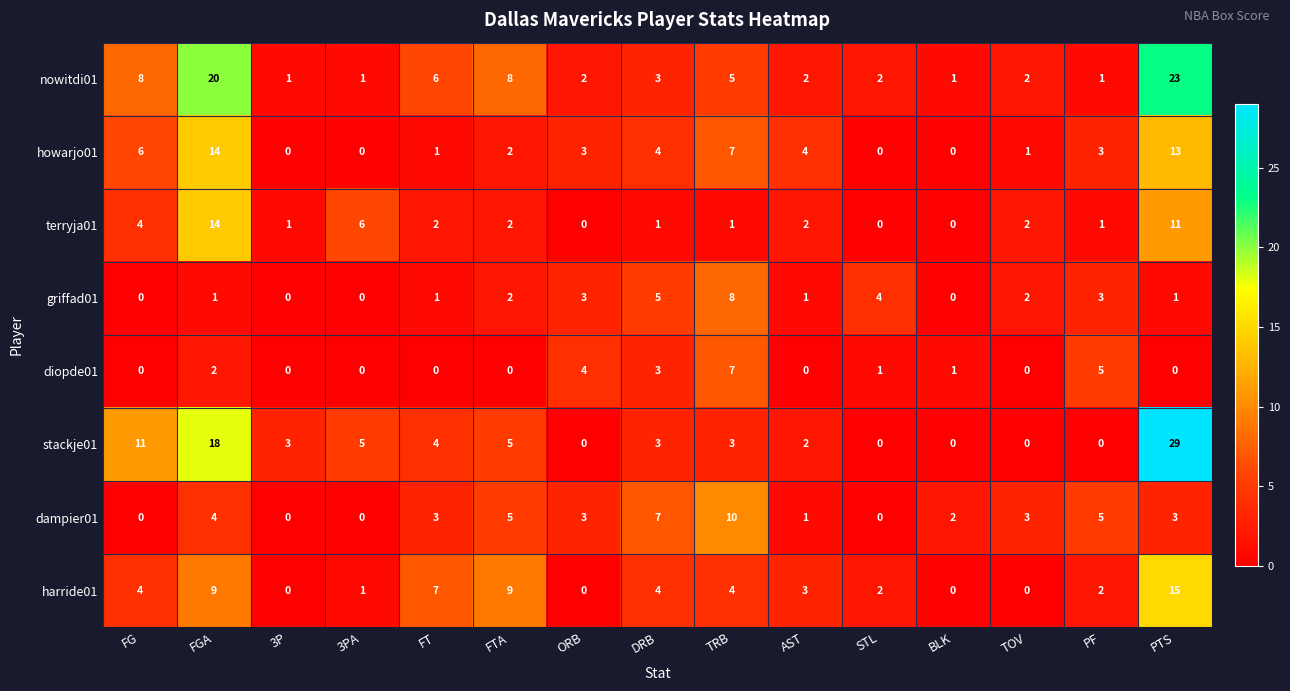

True or false: howarjo01 has a value of 10 at TRB.

False